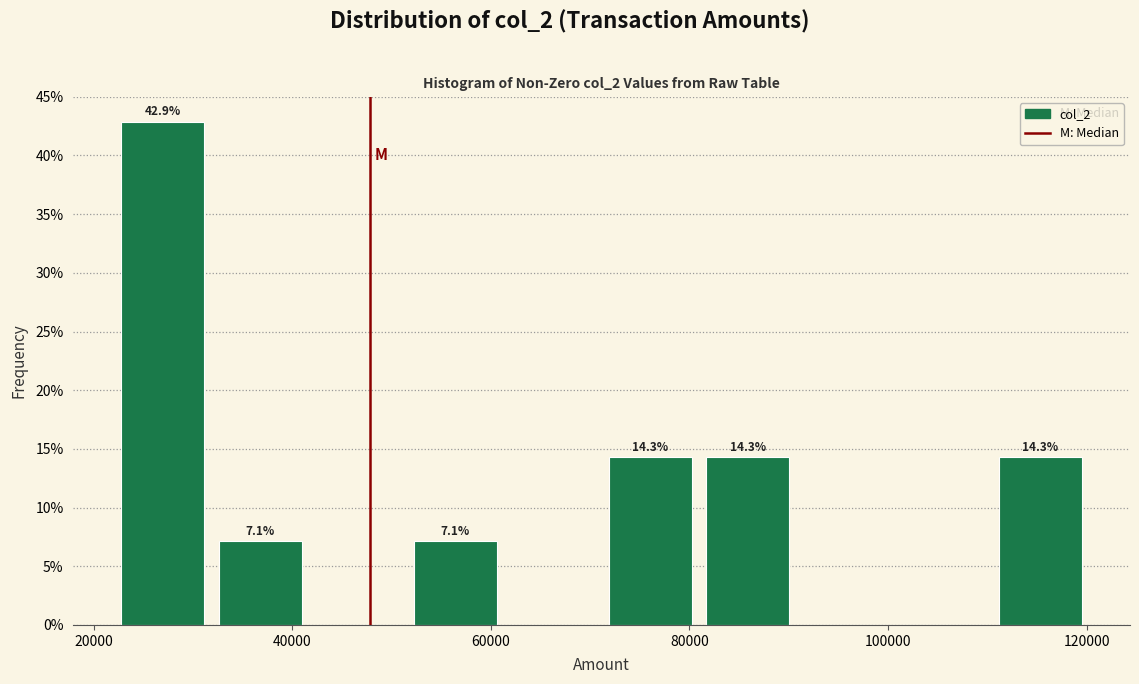

Which range on the x-axis has the tallest bar?

22000 to 32000